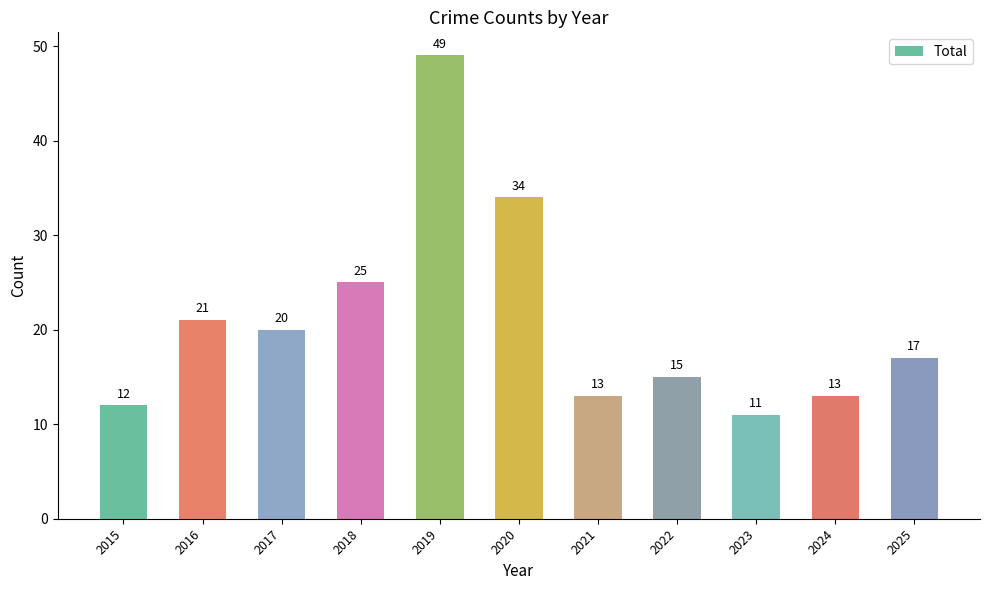

Reading left to right, extract all data points from this chart.

12	21	20	25	49	34	13	15	11	13	17